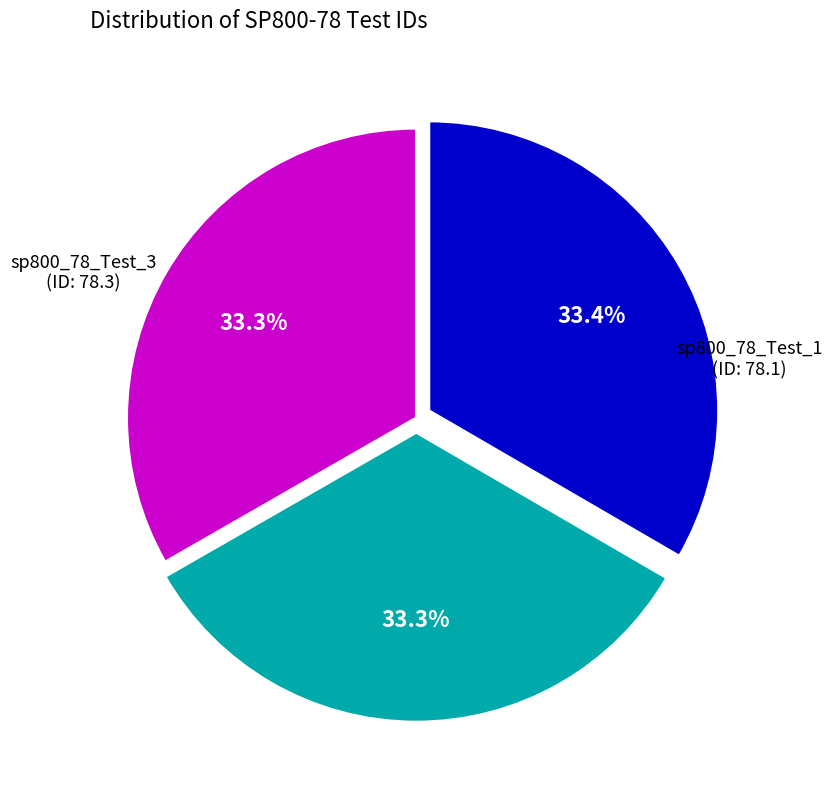

Does any single category account for the majority?

No